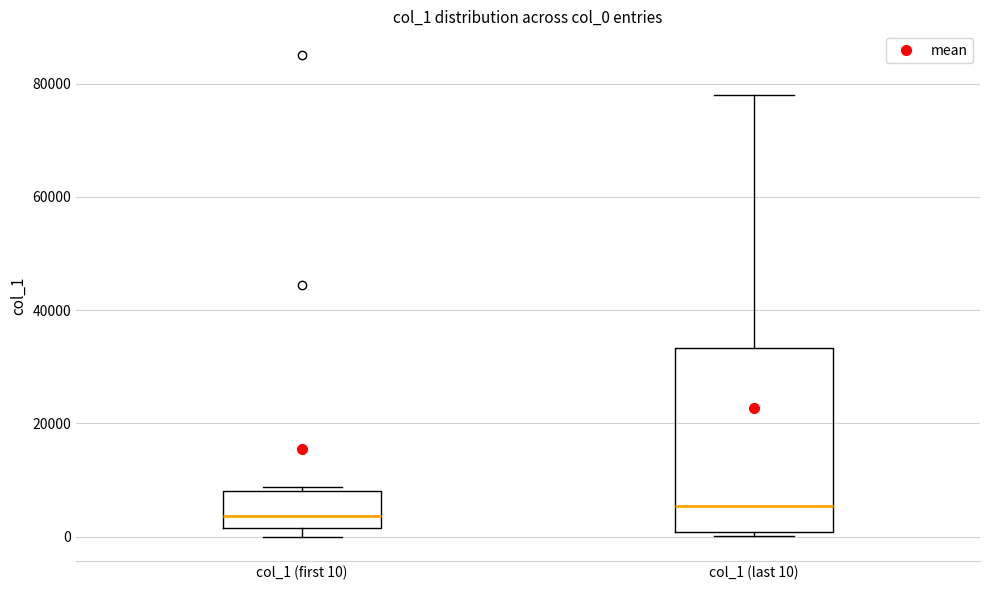

Comparing the boxes themselves (not the whiskers), which one is the tallest?

col_1 (last 10)